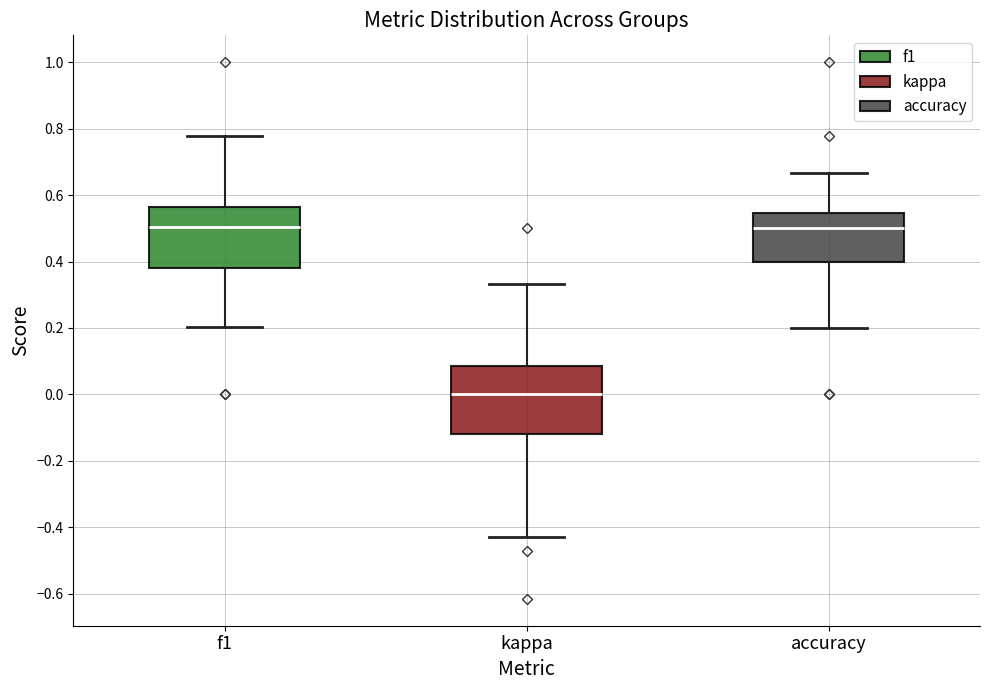

Which box's median line is the lowest?

kappa